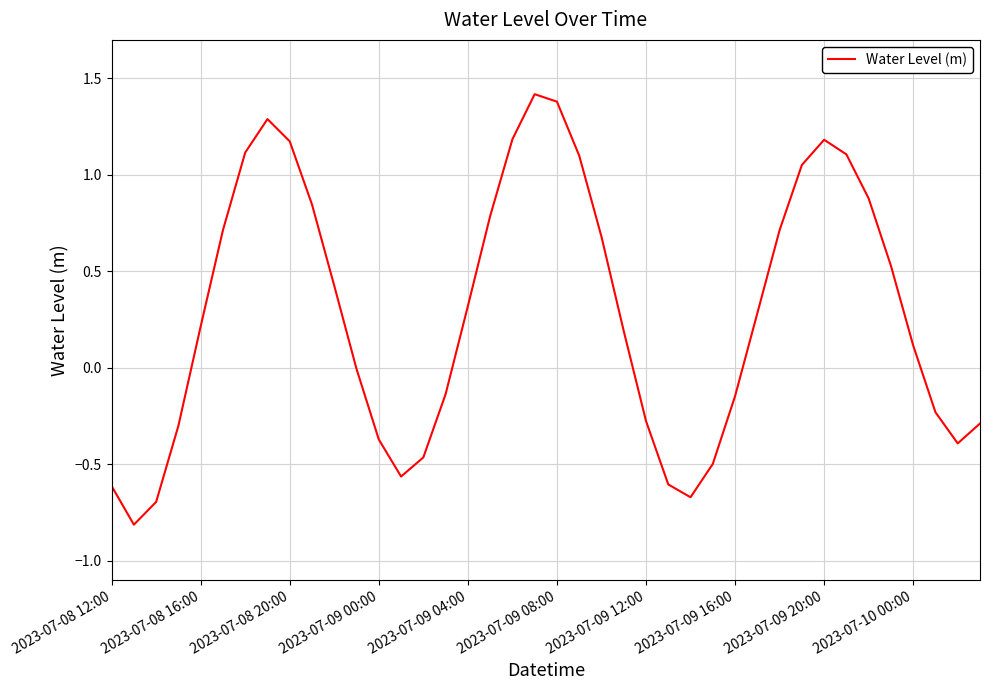

What is the maximum value shown in the chart?

1.4